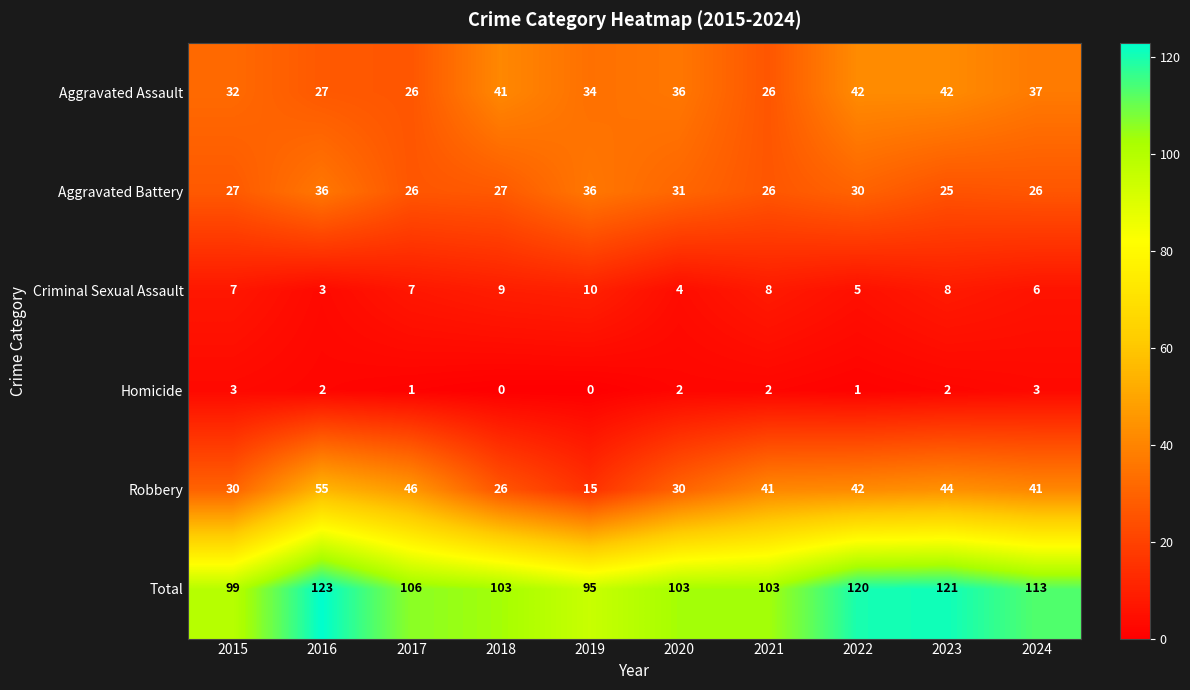

Where is Aggravated Battery nearest to the value 30?

2022